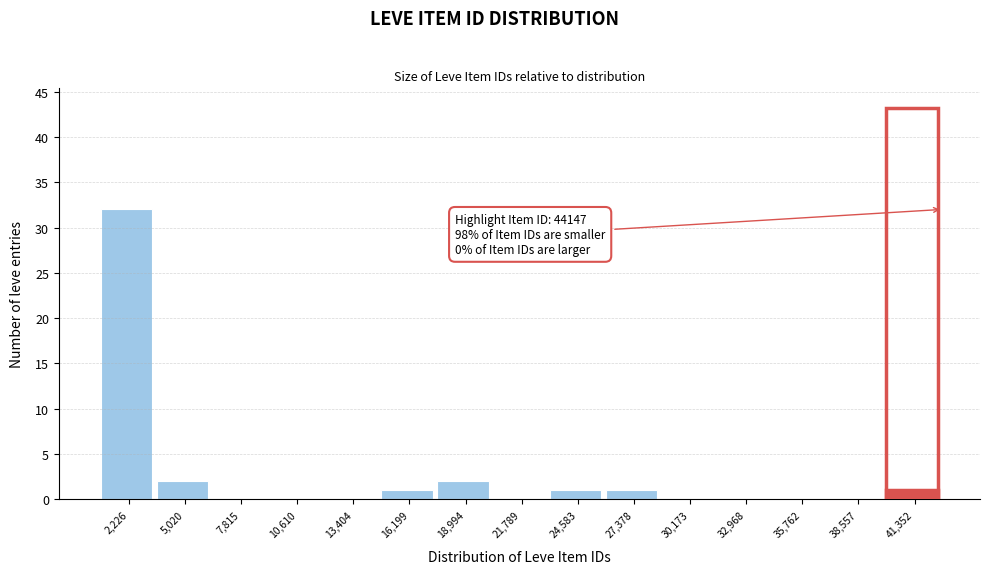

Reading left to right, extract all data points from this chart.

2,226=32	5,020=2	7,815=0	10,610=0	13,404=0	16,199=1	18,994=2	21,789=0	24,583=1	27,378=1	30,173=0	32,968=0	35,762=0	38,557=0	41,352=1